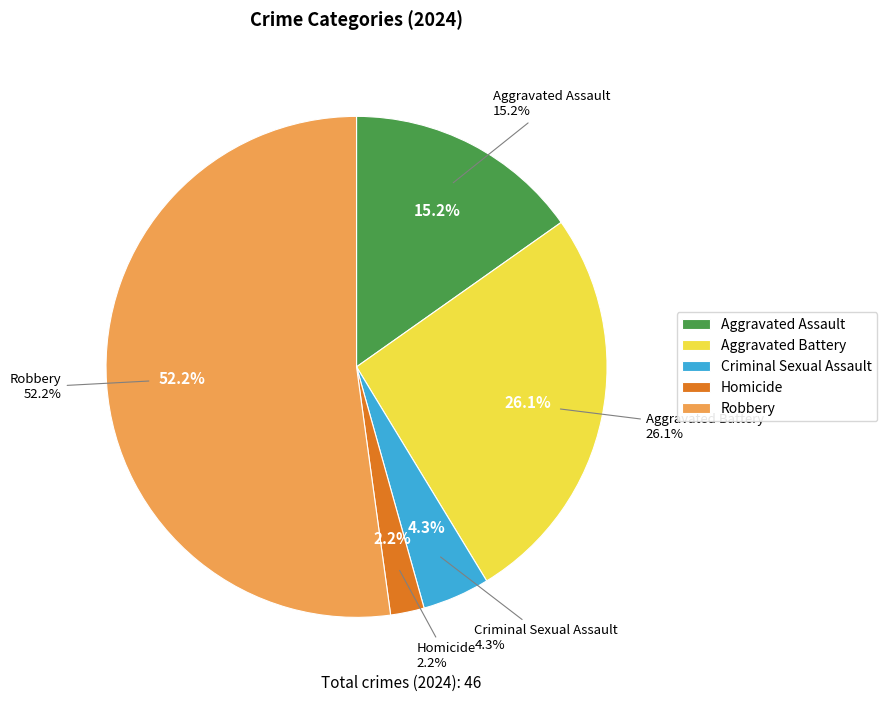

To the nearest percent, what is the average slice percentage?

20%